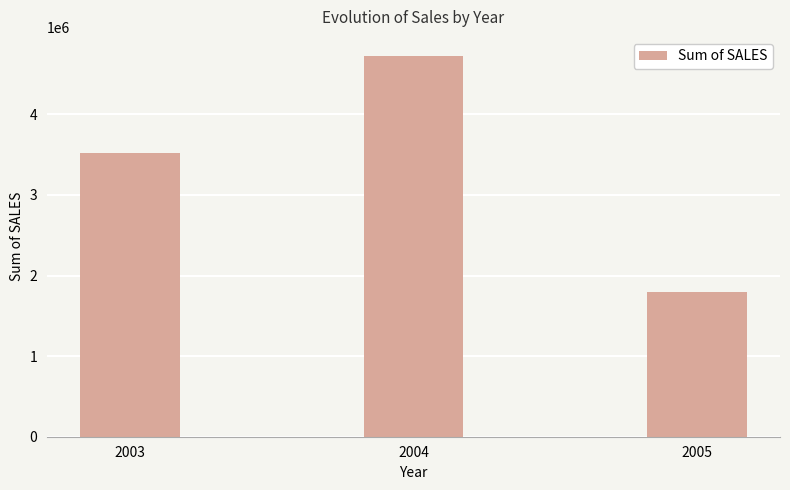

Rank the categories by value from lowest to highest.

2005, 2003, 2004